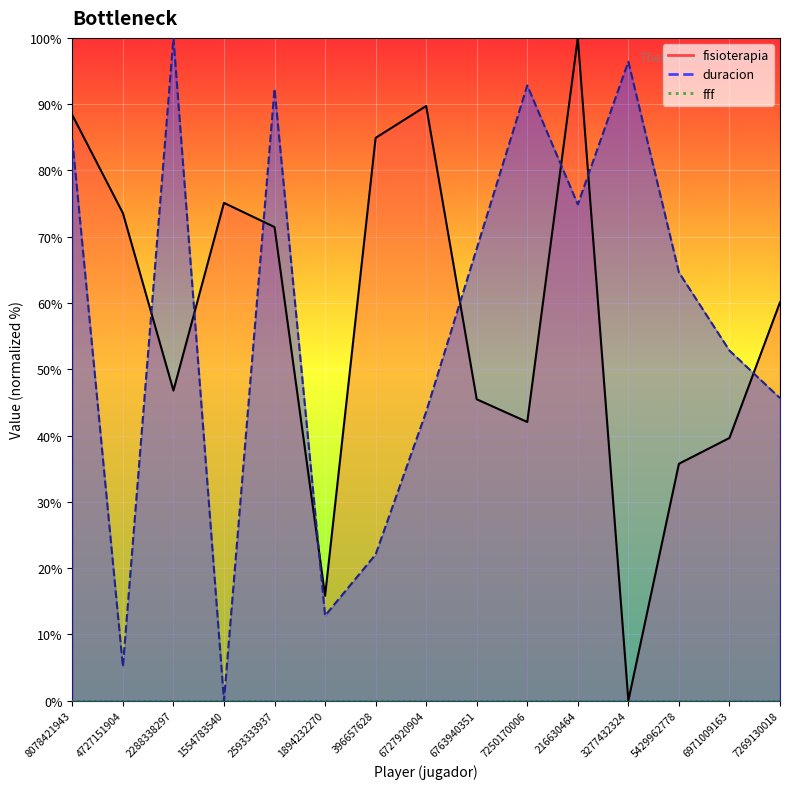

How many values in duracion are above zero?

14